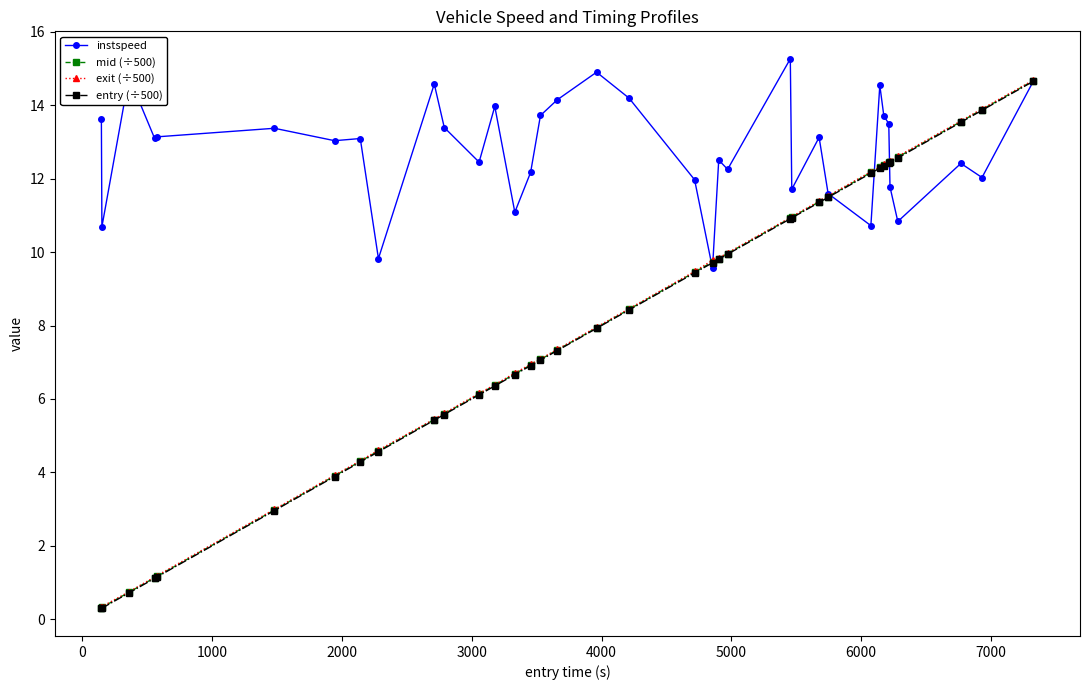

True or false: entry (÷500) and exit (÷500) cross at least once.

False